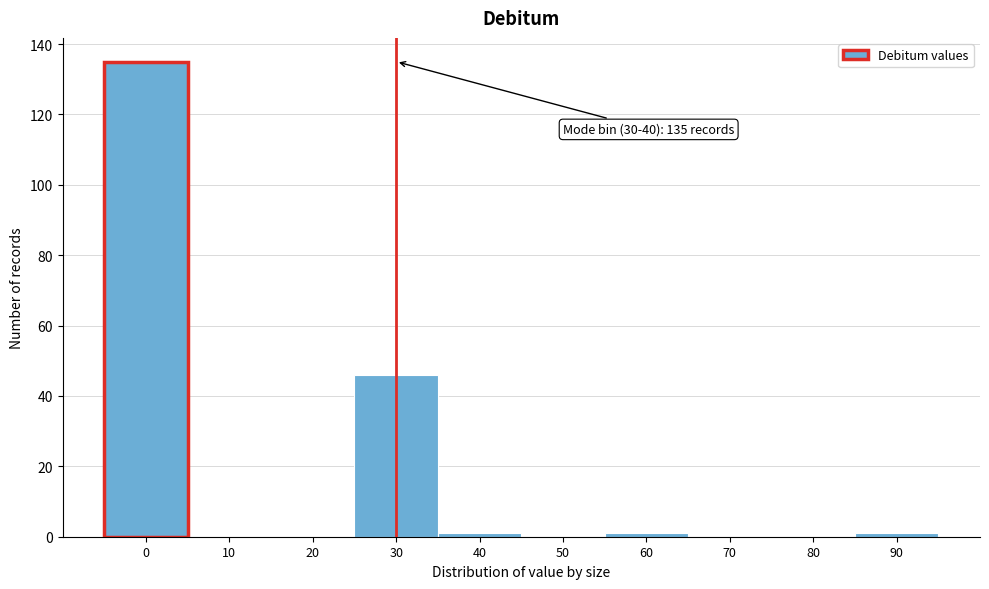

Reading left to right, what are all the values shown in this chart?

0=135	10=0	20=0	30=46	40=1	50=0	60=1	70=0	80=0	90=1